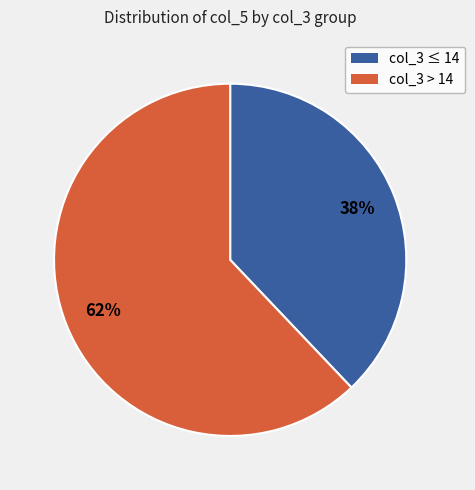

Between col_3 > 14 and col_3 ≤ 14, which is larger?

col_3 > 14